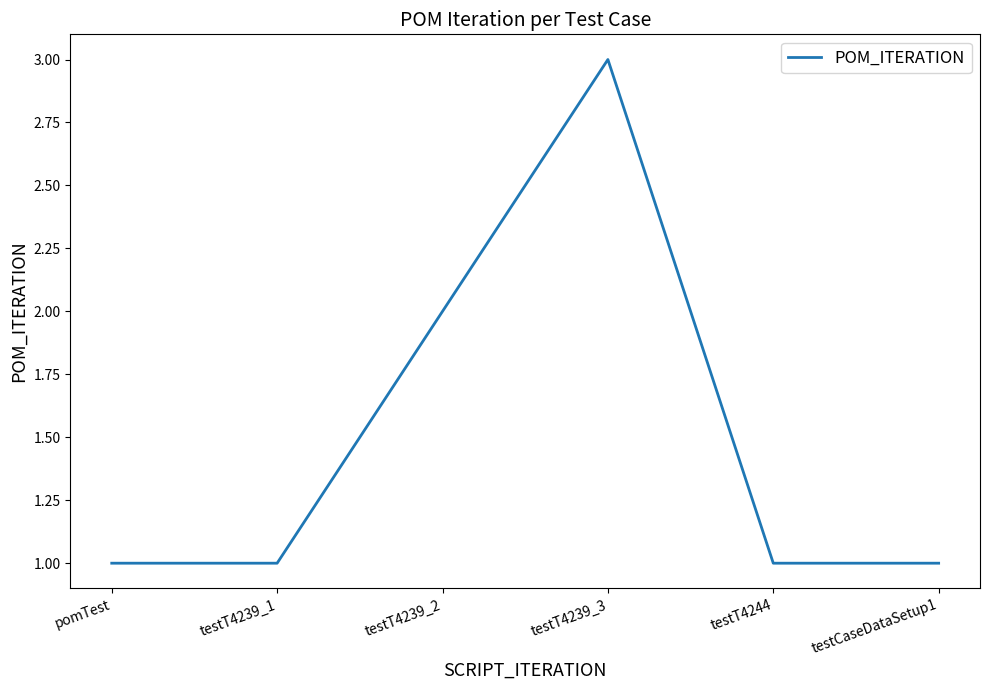

What position from the left is testT4244?

5